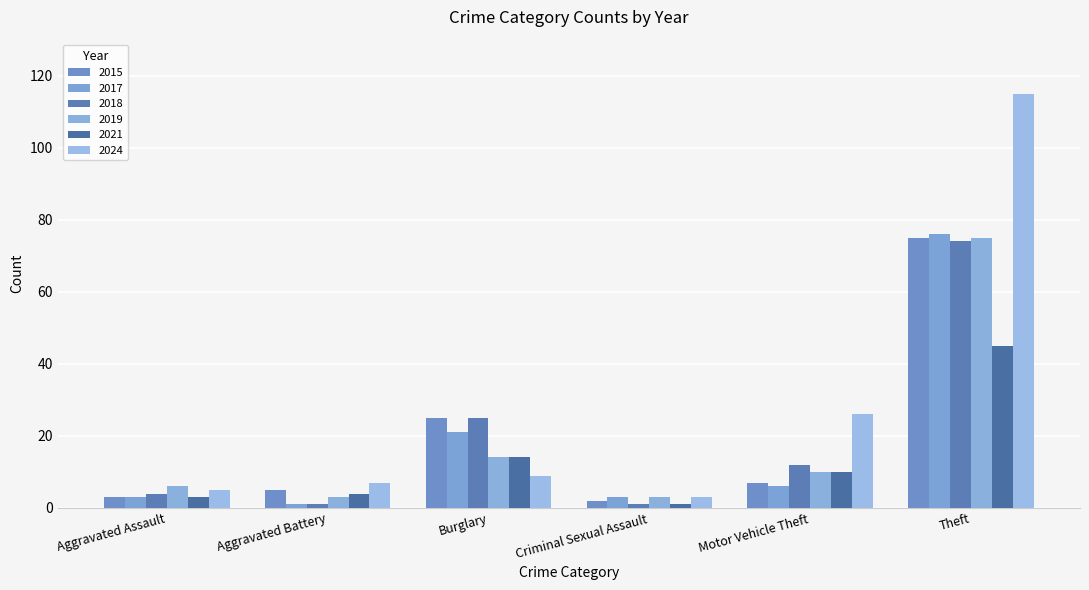

Reading right to left, extract all data points from this chart.

2015: 75	7	2	25	5	3
2017: 76	6	3	21	1	3
2018: 74	12	1	25	1	4
2019: 75	10	3	14	3	6
2021: 45	10	1	14	4	3
2024: 115	26	3	9	7	5